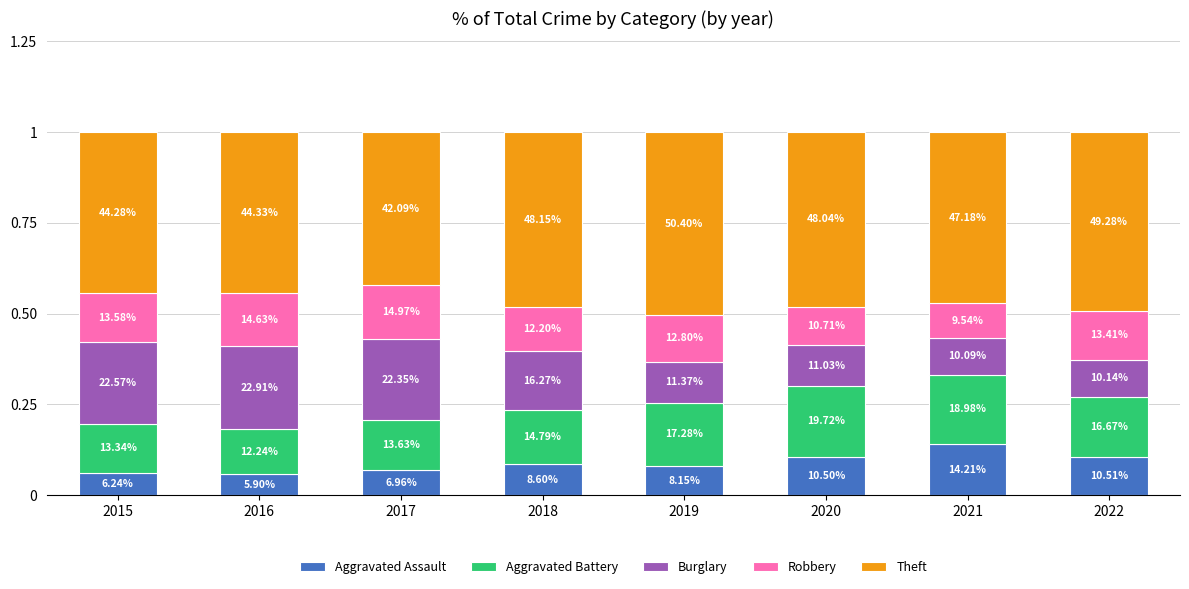

Are the bars grouped side by side (vs. stacked)?

No